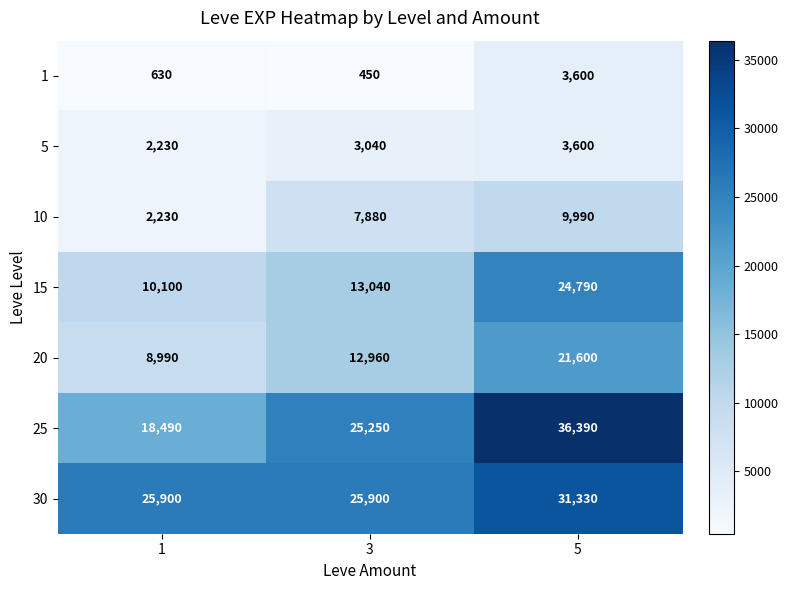

What is the difference between the highest and lowest values at 3?

25450